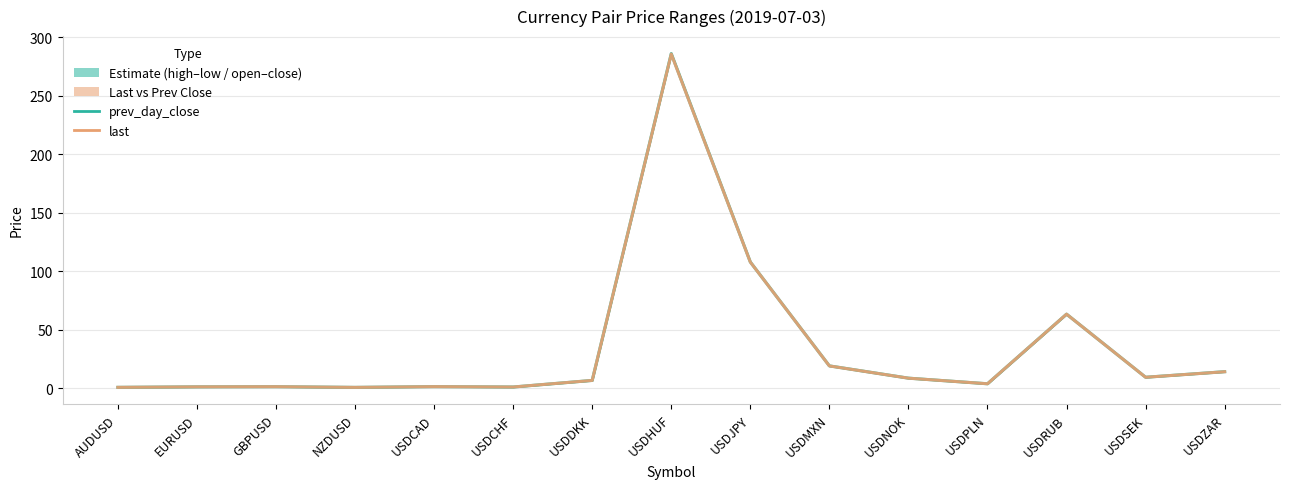

How many data points in last are less than 6?

7